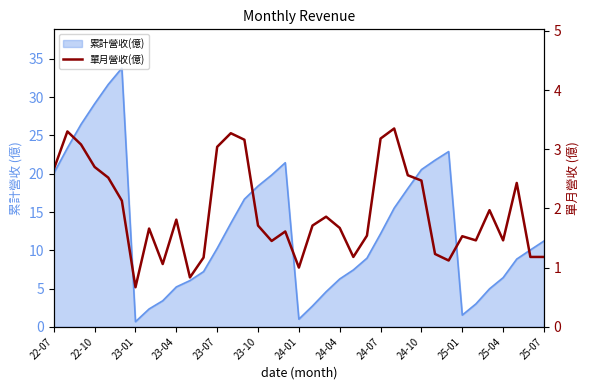

What is the difference between the second highest and second lowest values?

2.5